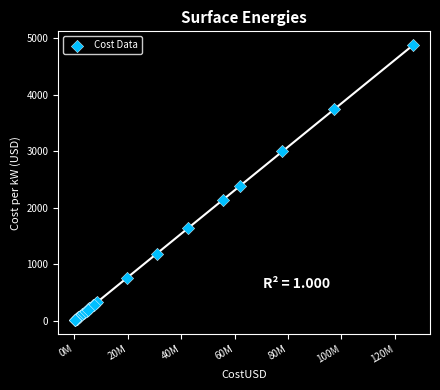

What Y value in the scatter plot is closest to 2444?

2382.4